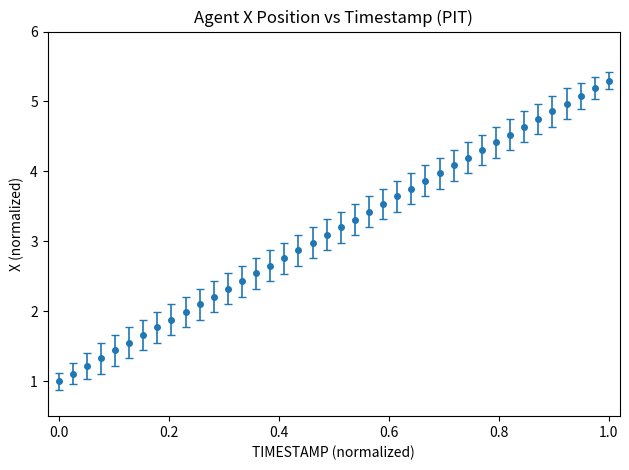

What is the difference between the maximum and minimum values?

4.3